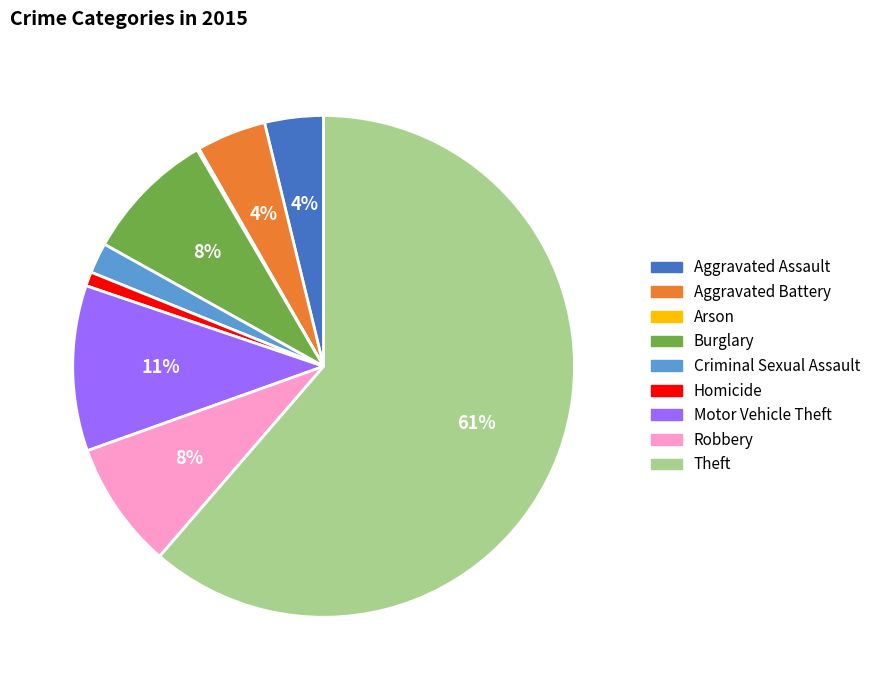

To the nearest percent, what is the combined percentage of Criminal Sexual Assault and Aggravated Assault?

6%